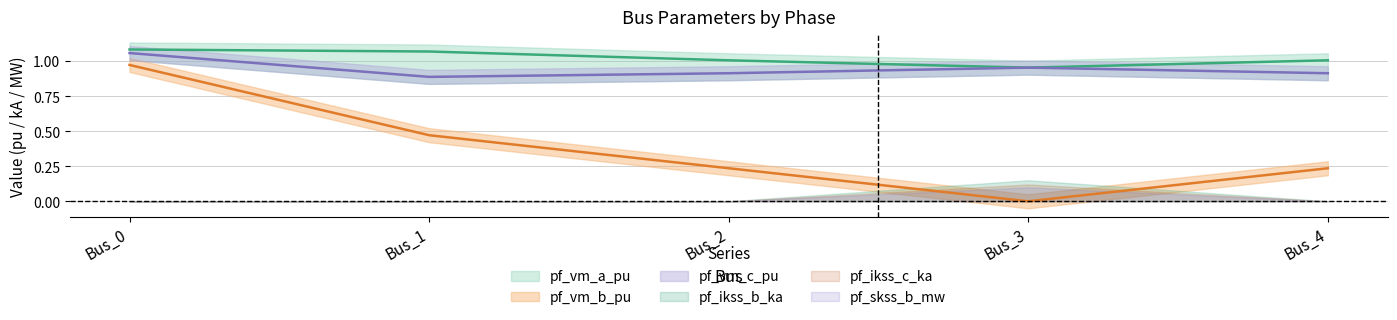

Rank the series at Bus_2 from highest to lowest value.

pf_vm_a_pu, pf_vm_c_pu, pf_vm_b_pu